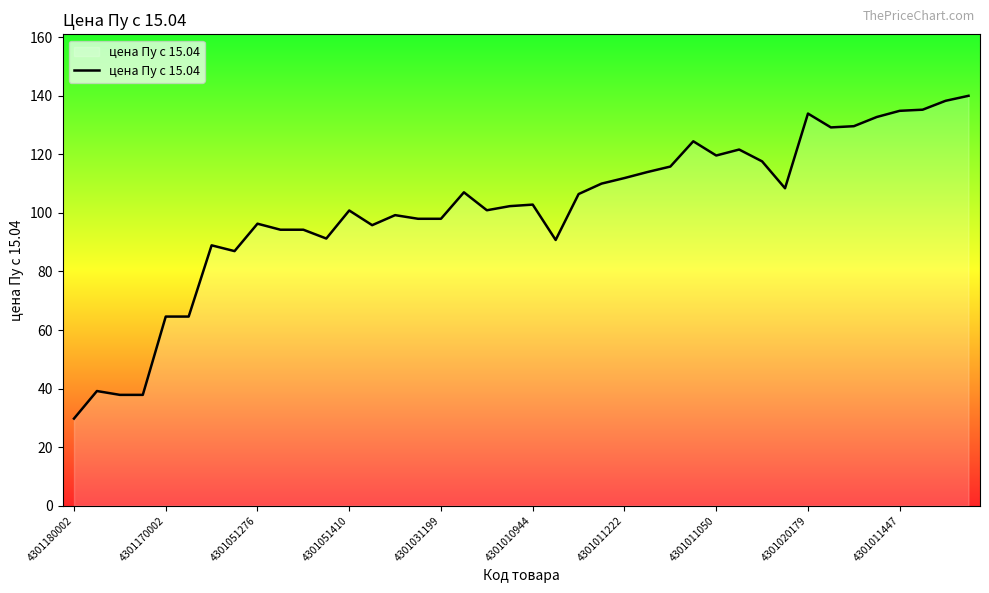

What is the difference between the maximum and minimum values?

110.3